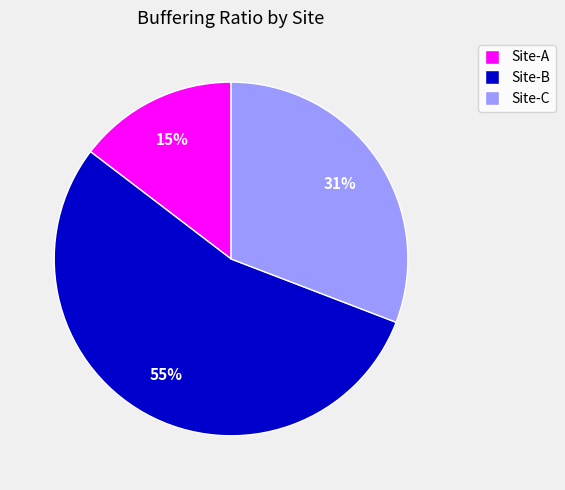

Approximately how many times larger is the value at Site-A compared to Site-C?

0.5